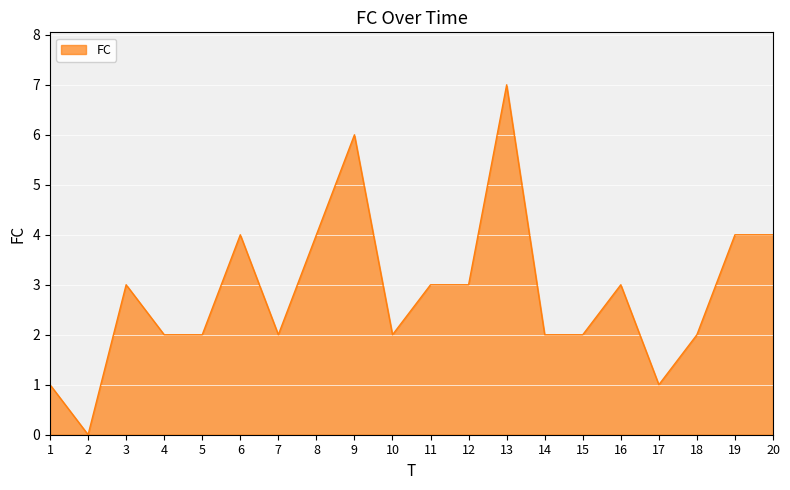

The chart shows a value of 3 at 12. True or false?

True